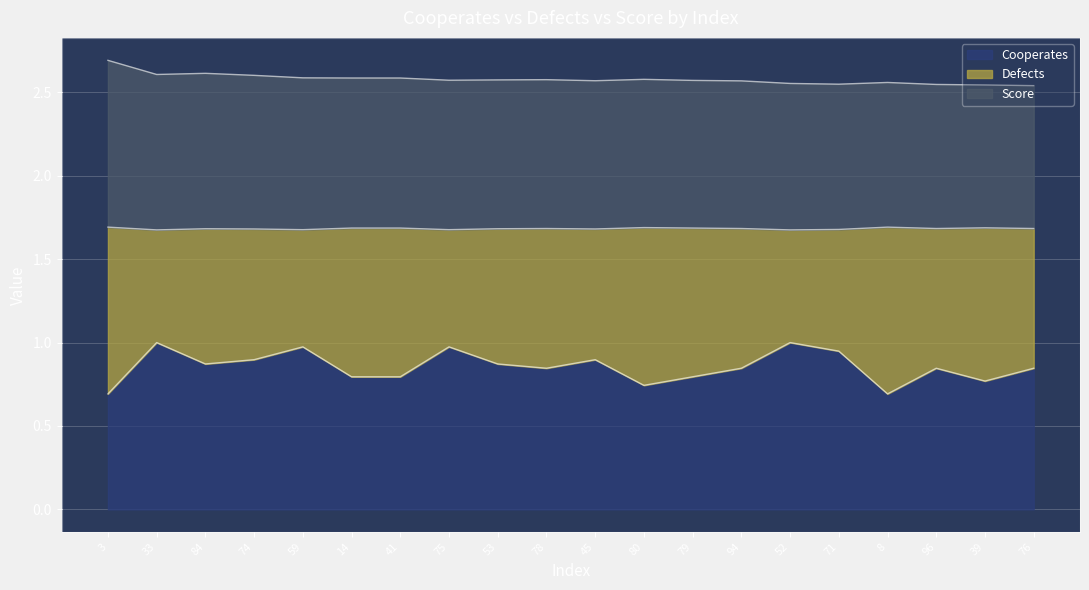

Is the value of Defects at 79 greater than the value of Score at 78?

No